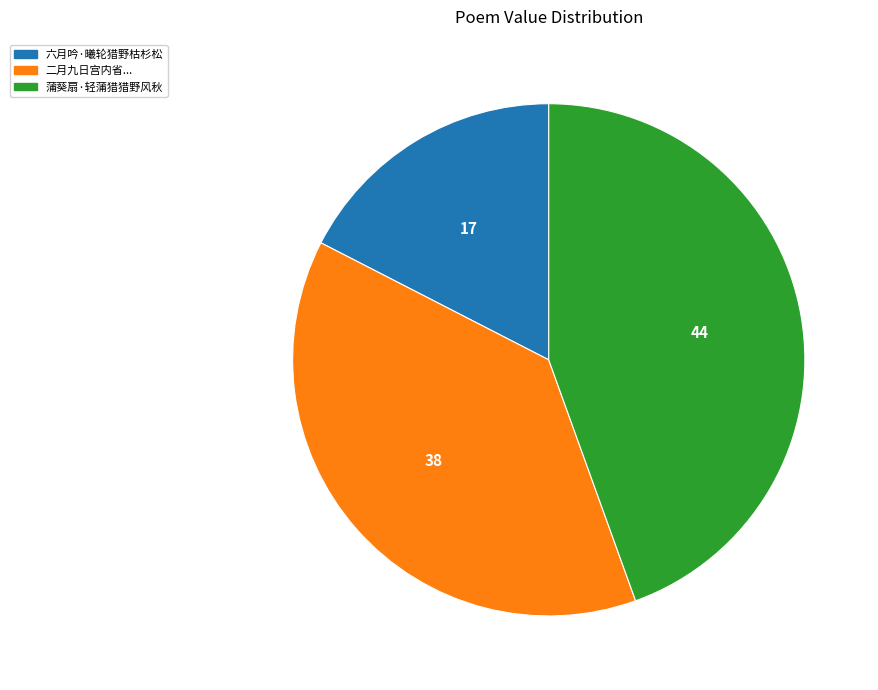

Is there a majority slice in this chart?

No